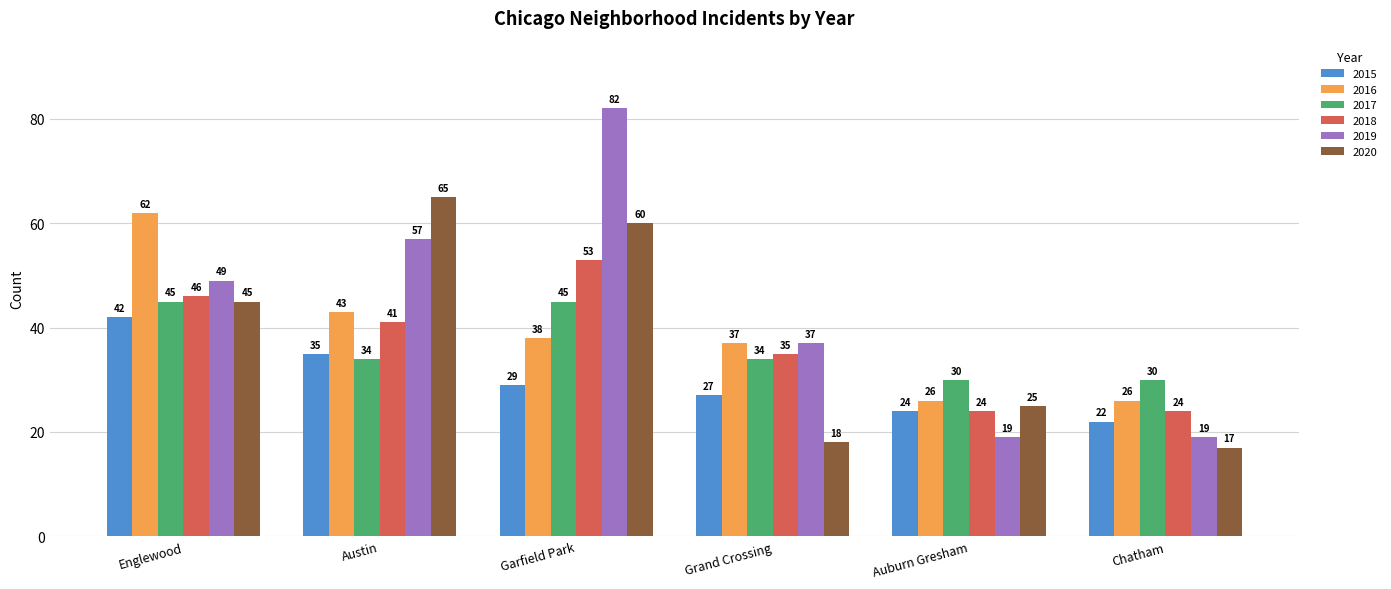

True or false: 2015 has a value of 22 at Chatham.

True